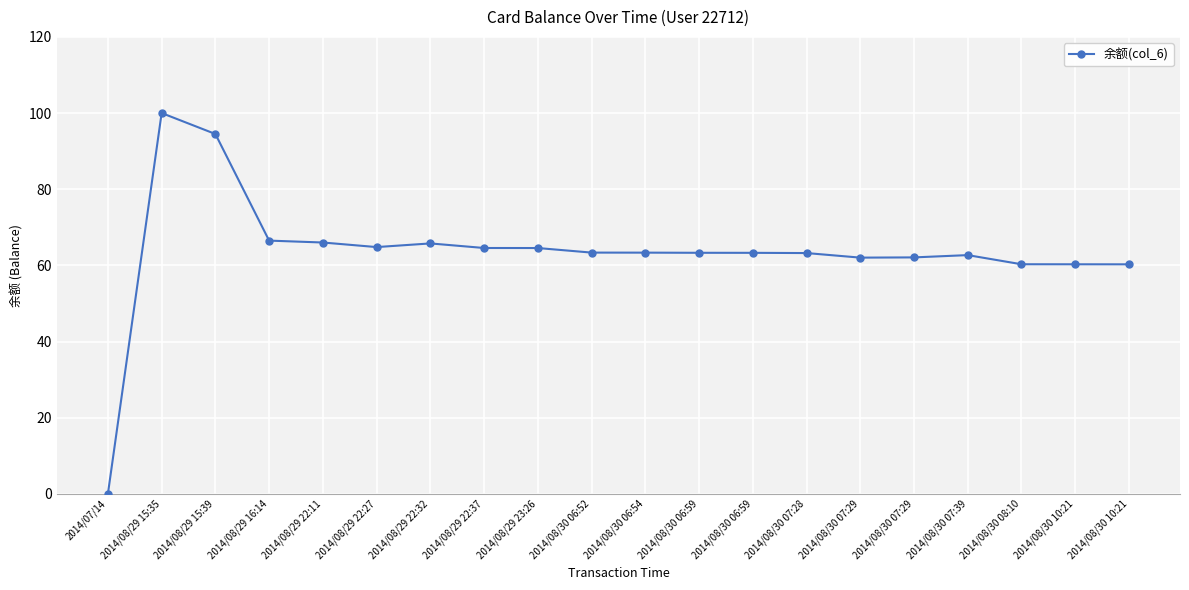

What is the label of the 14th point from the left?

2014/08/30 07:28